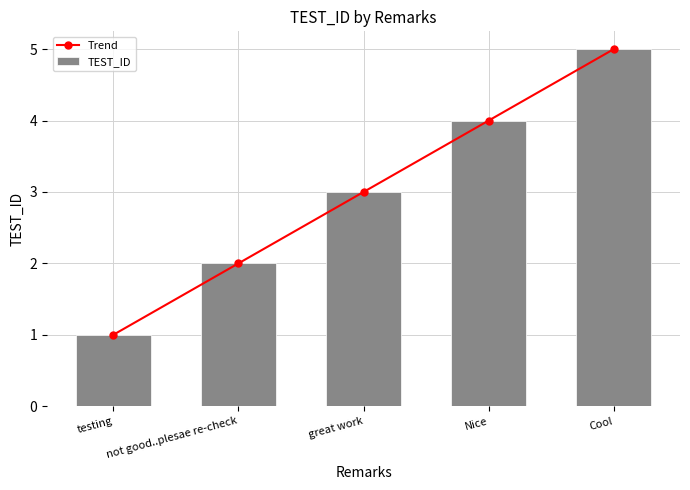

How many distinct data groups are displayed?

2